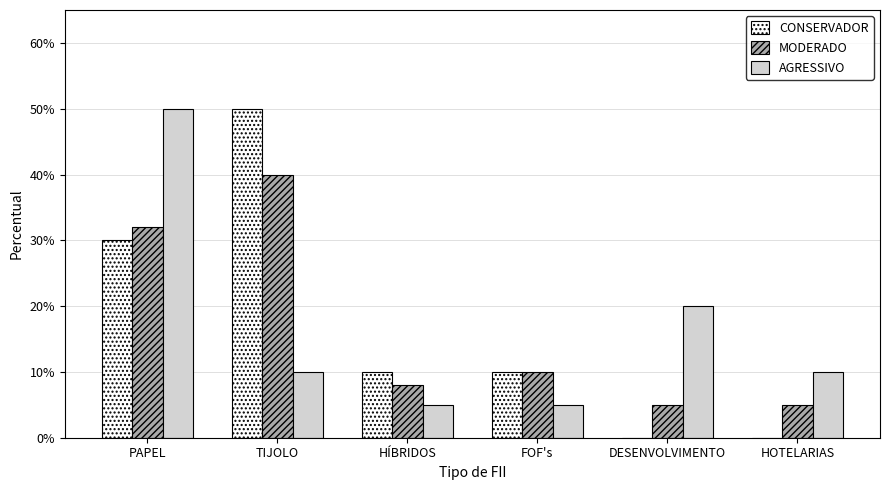

Does the chart contain stacked bars?

No